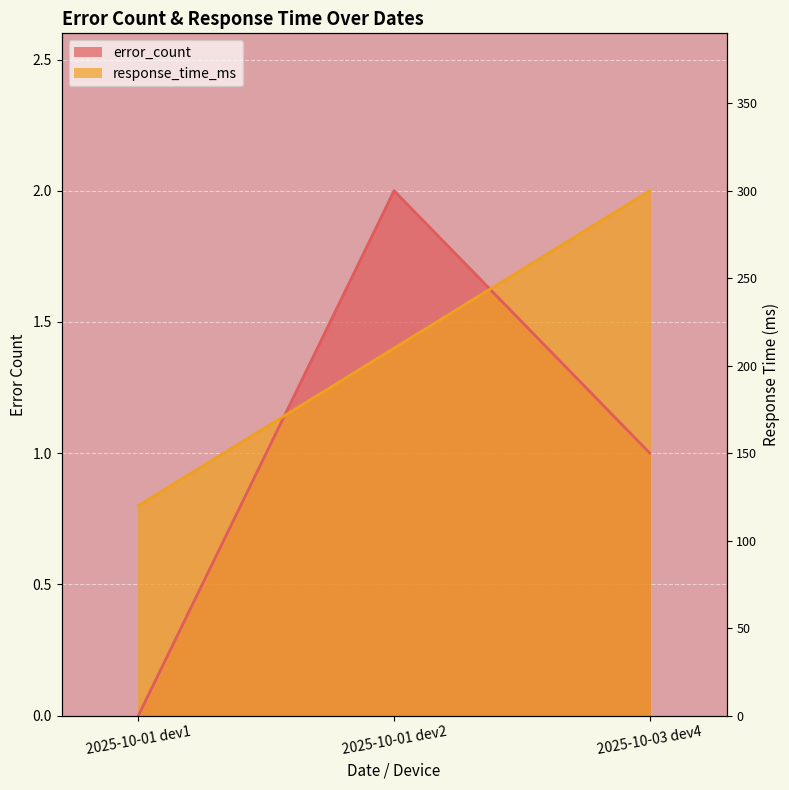

At which label does response_time_ms reach its peak?

2025-10-03 dev4